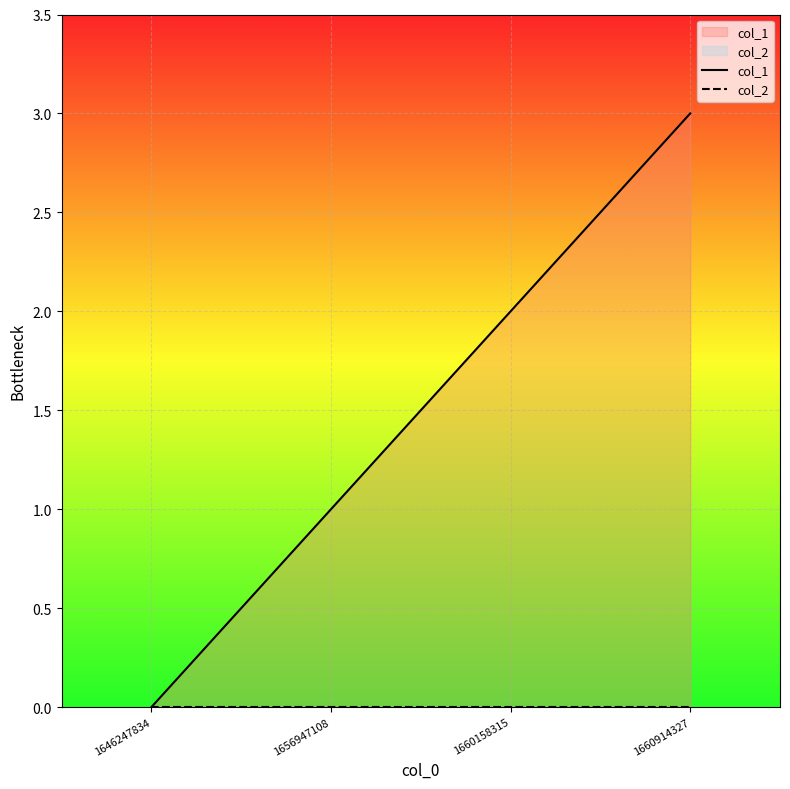

What is the difference between the second highest and minimum values in the col_1 series?

2